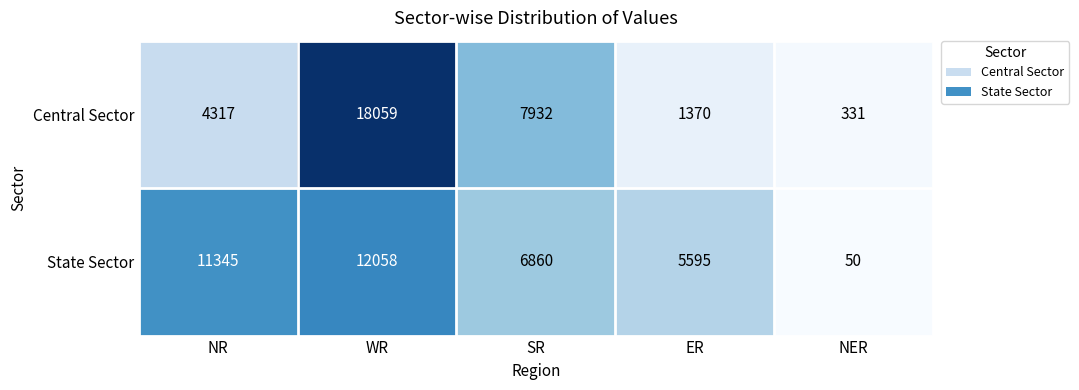

Which series has the largest range (max minus min)?

Central Sector